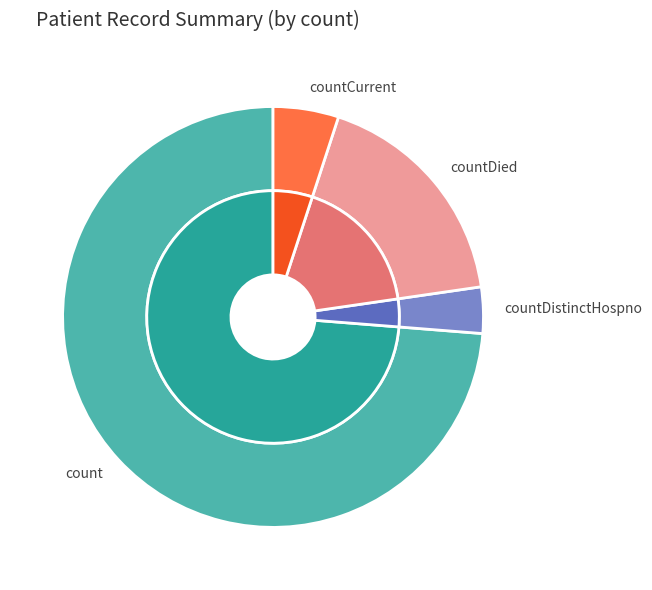

What percentage is the count slice, to the nearest percent?

74%